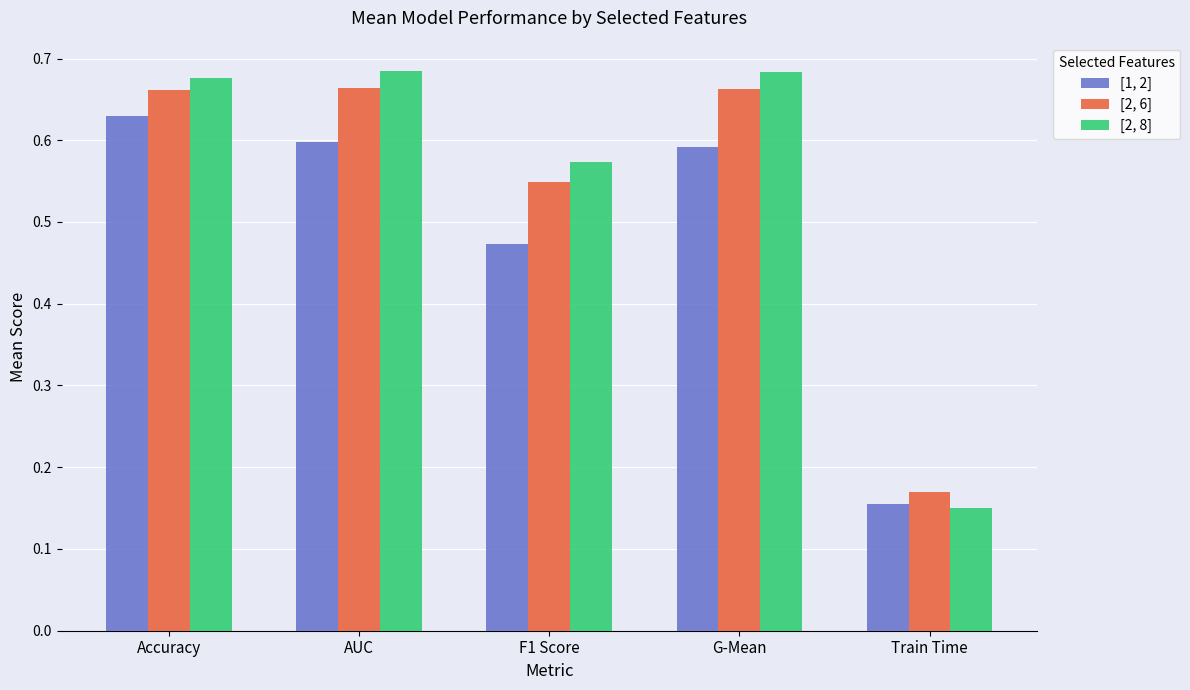

What is the sum of all [2, 6] values?

2.7